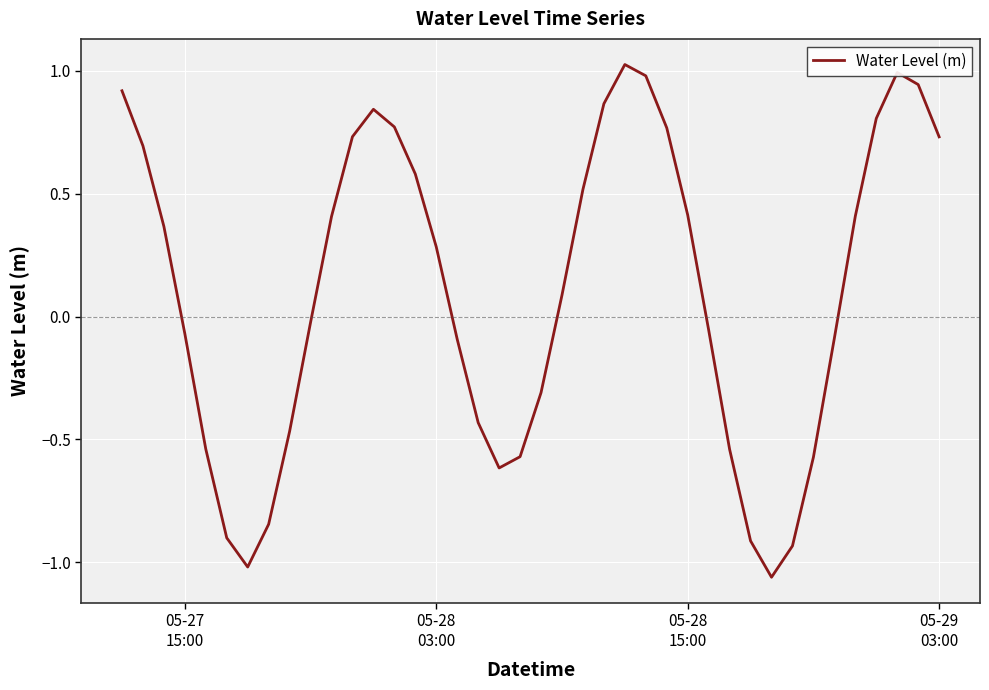

What is the difference between the maximum and minimum values?

2.1